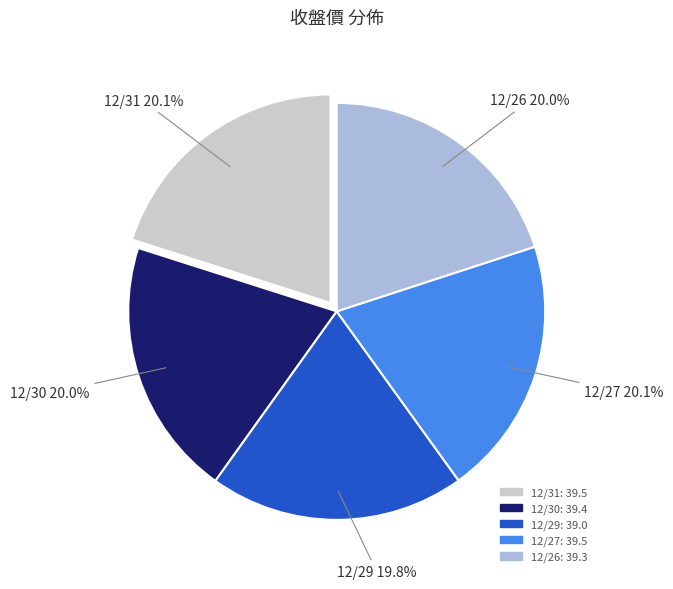

Is the sum of 12/27 and 12/31 greater than half?

No